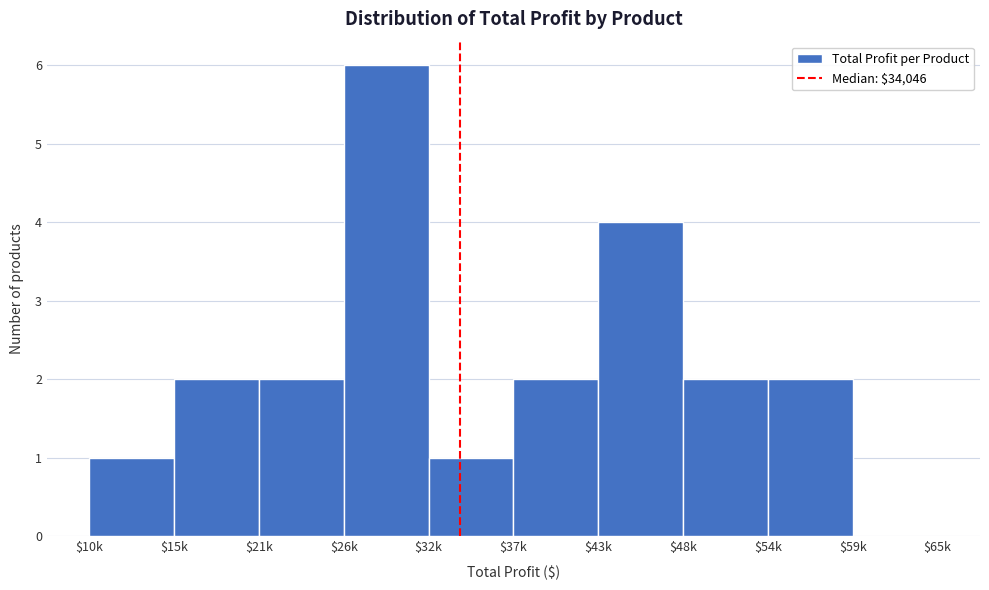

True or false: the data shows 1 at $10k.

True